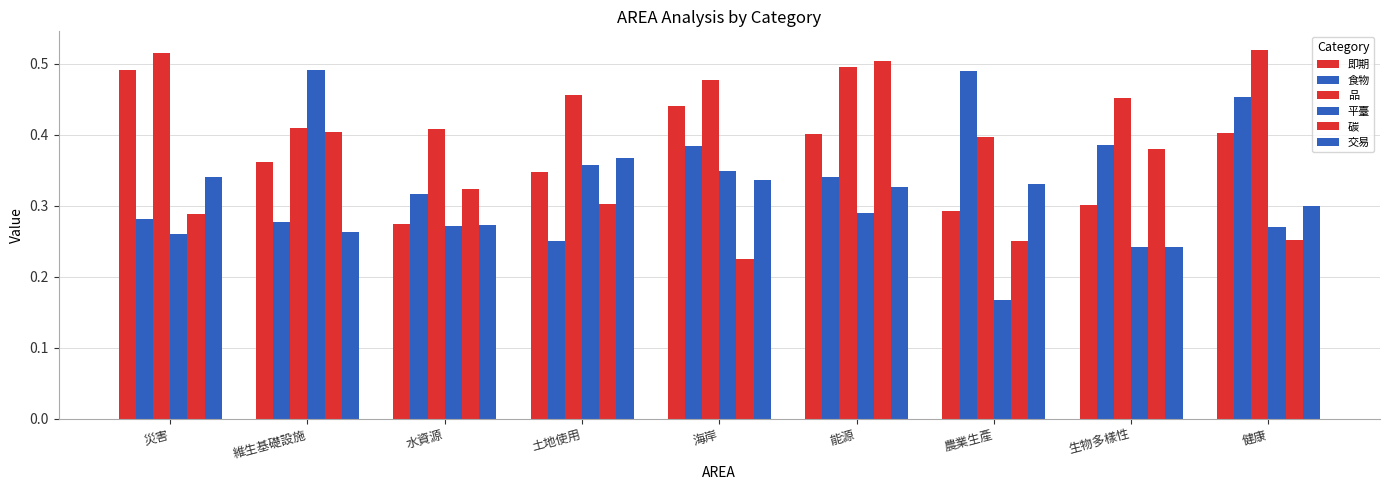

Which series changed the most between 水資源 and 土地使用?

交易